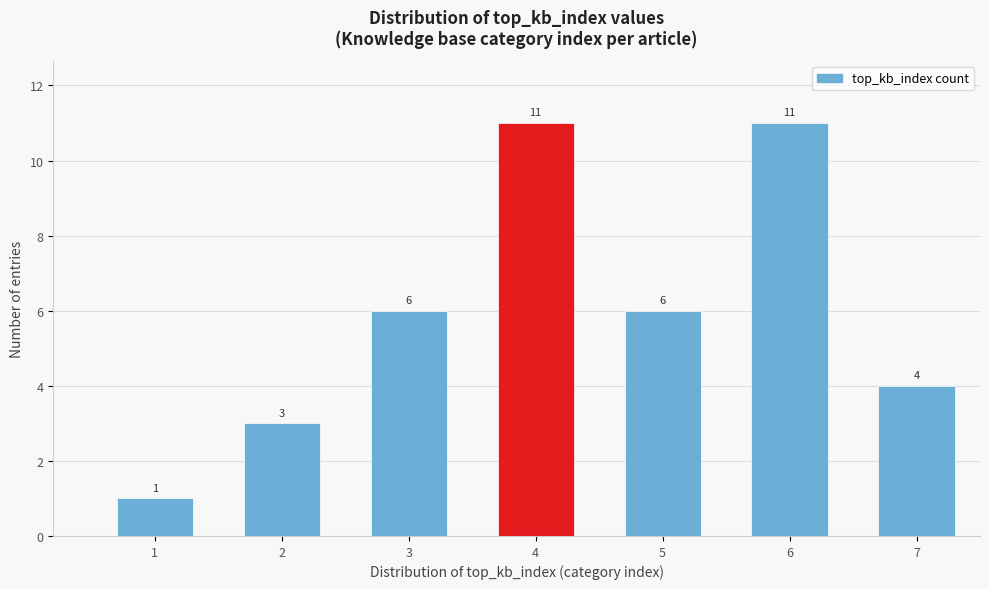

Reading right to left, transcribe all the data shown in this chart.

7=4	6=11	5=6	4=11	3=6	2=3	1=1